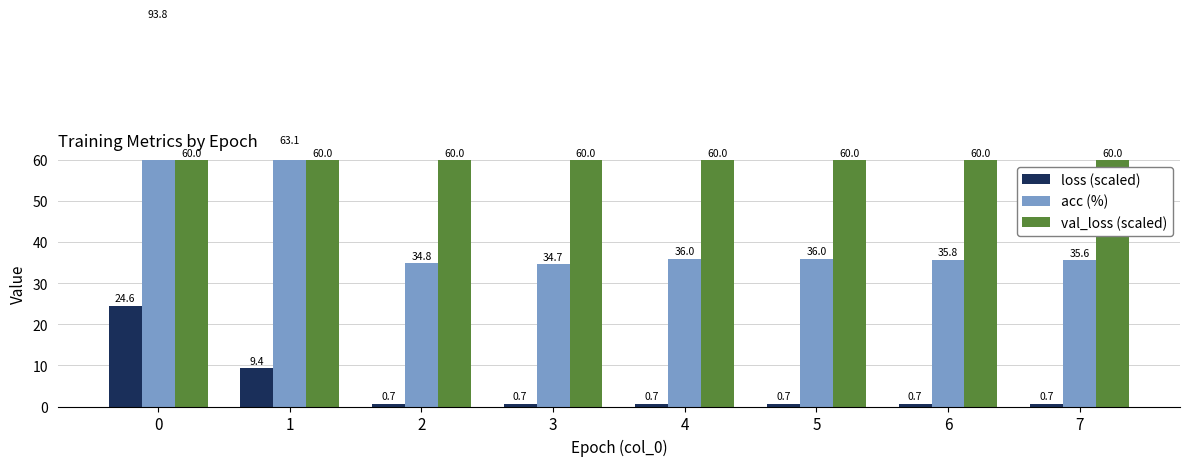

What is the value of the val_loss (scaled) bar at the 2nd from the left?

60.0